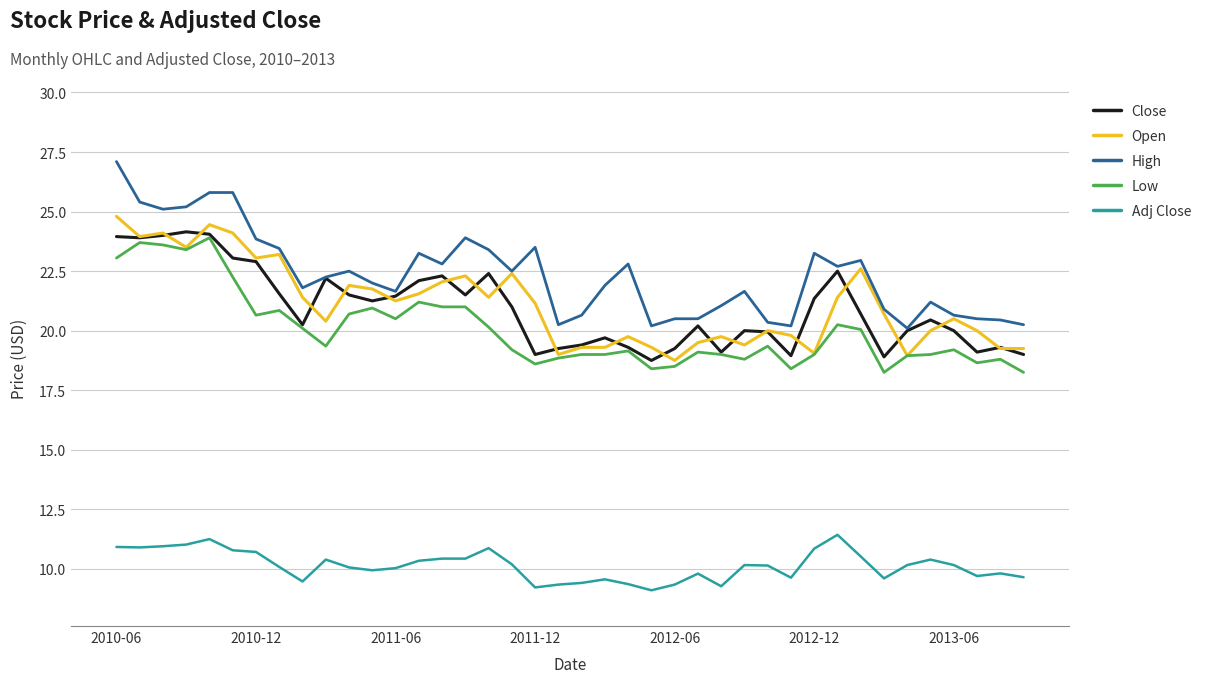

What is the difference between the second highest and second lowest values in the Adj Close series?

2.0